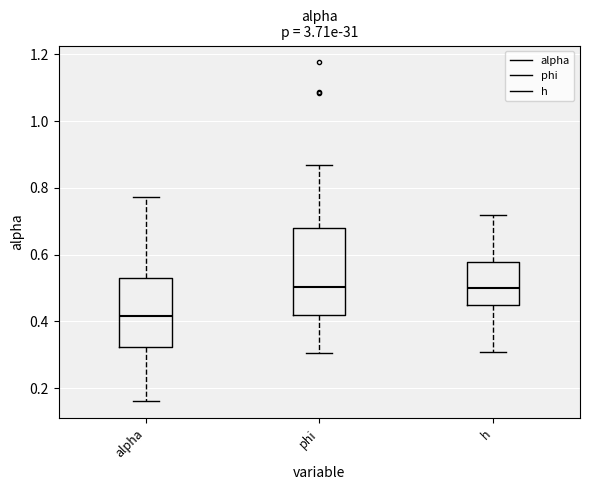

Reading left to right, transcribe this box plot: for each box, give where its median line is, the range the box spans, and where its two whiskers end, as read against the y-axis. The values are not printed on the chart, so give them approximately, as read against the axis.

alpha: median 0.42, box 0.32 to 0.52, whiskers 0.16 to 0.78
phi: median 0.50, box 0.42 to 0.68, whiskers 0.30 to 0.86
h: median 0.50, box 0.46 to 0.58, whiskers 0.30 to 0.72